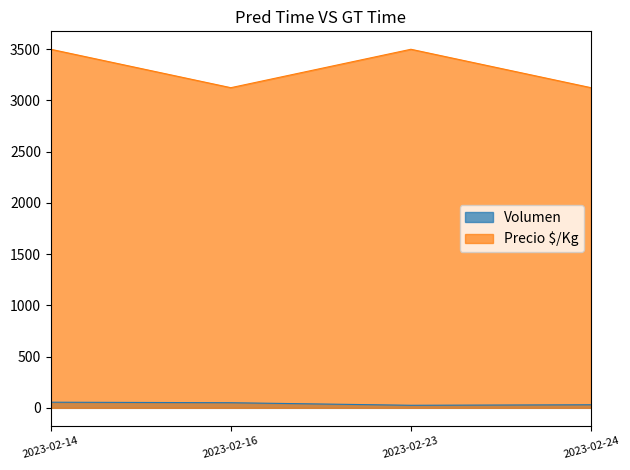

What are all the series names shown in the legend?

Volumen, Precio $/Kg